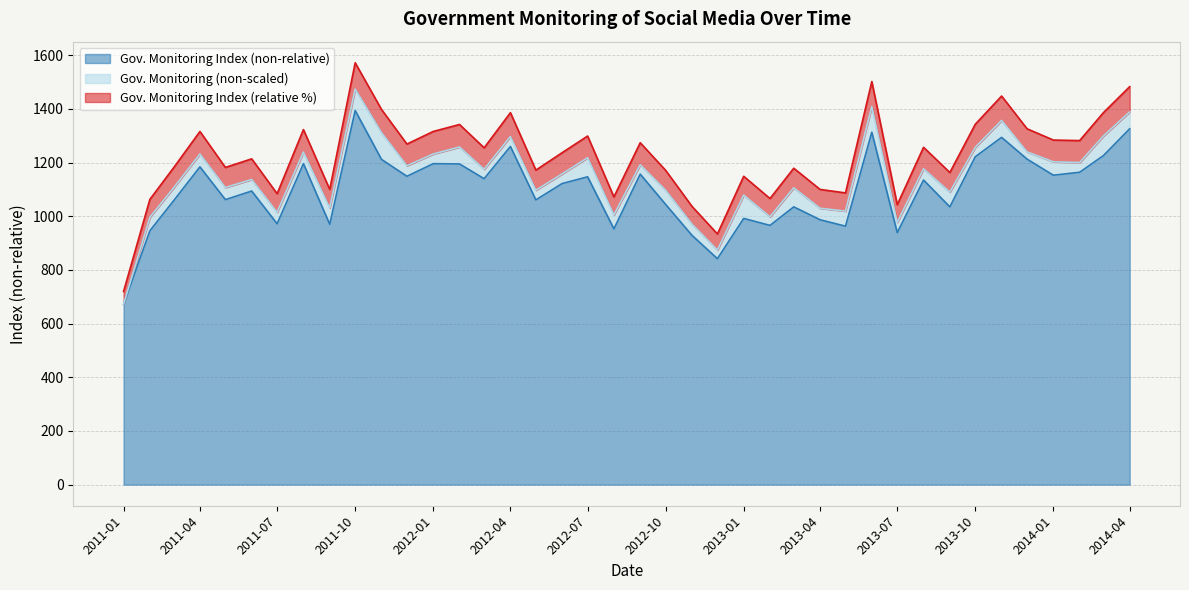

Where is the first local minimum for Gov. Monitoring Index (non-relative)?

2011-05-01